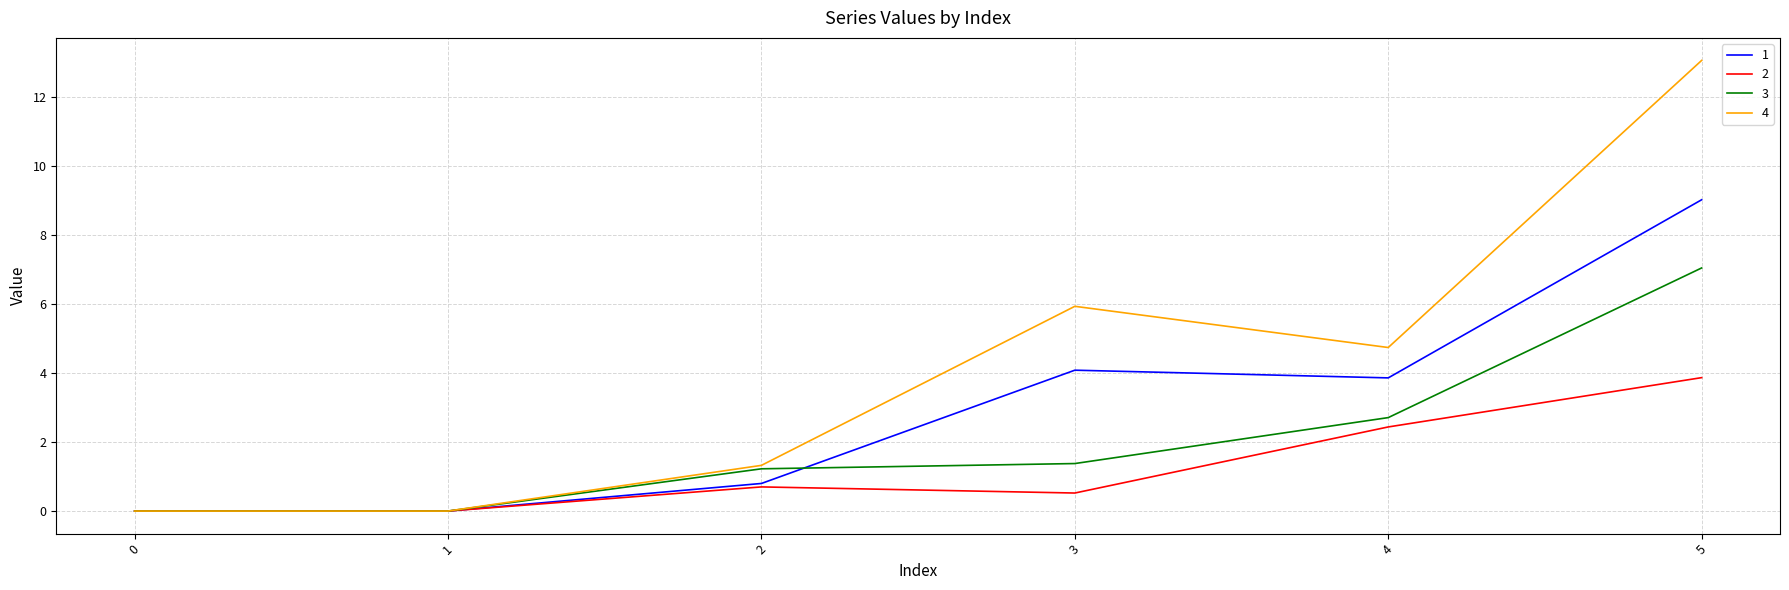

What is the difference between the 4 values at 4 and 3?

1.2